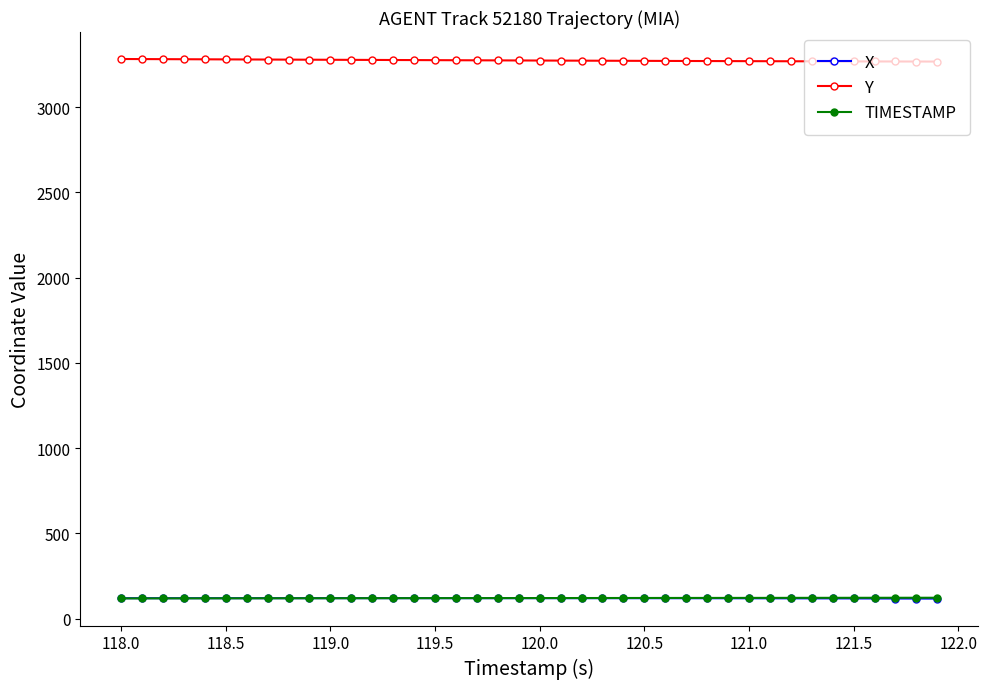

Which series has the largest total across all categories?

Y